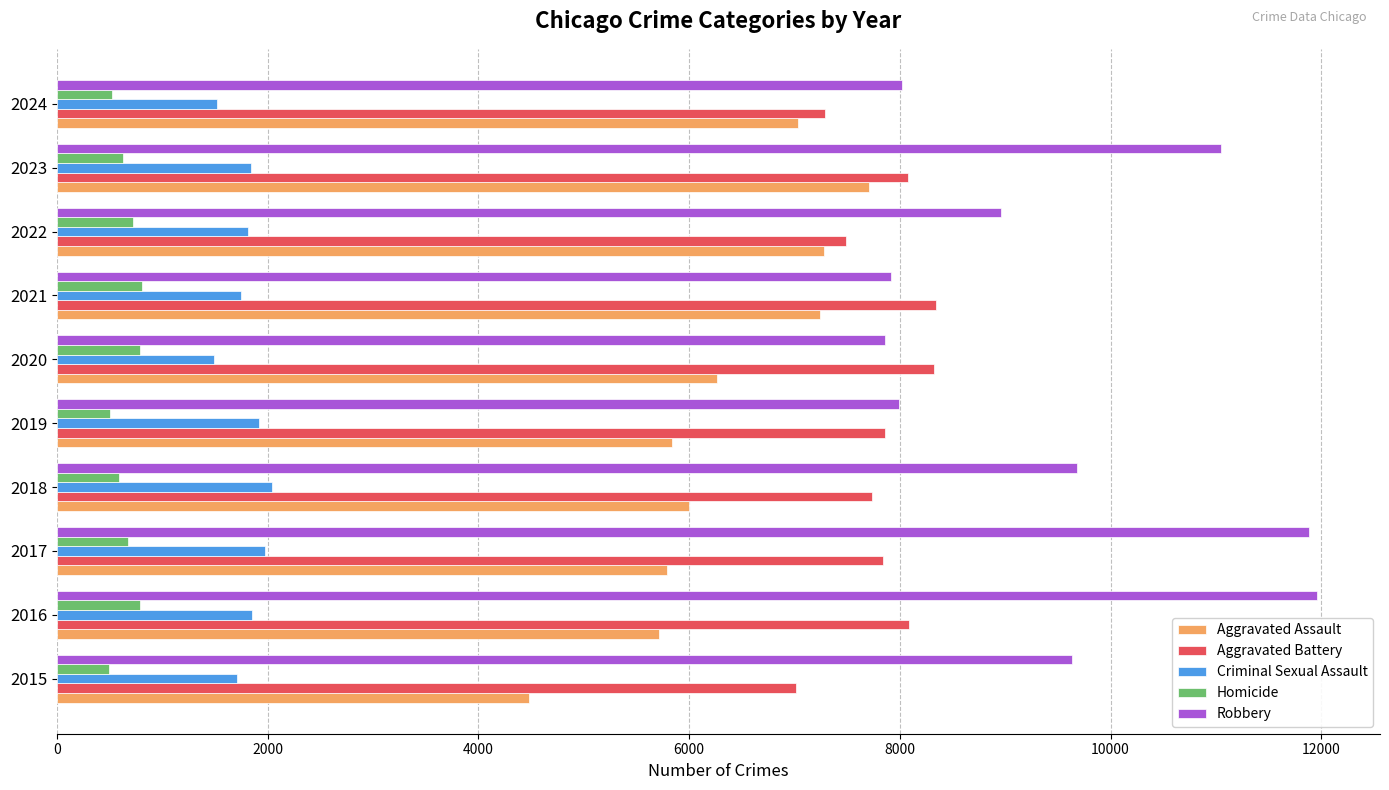

Which series has the widest spread of values?

Robbery